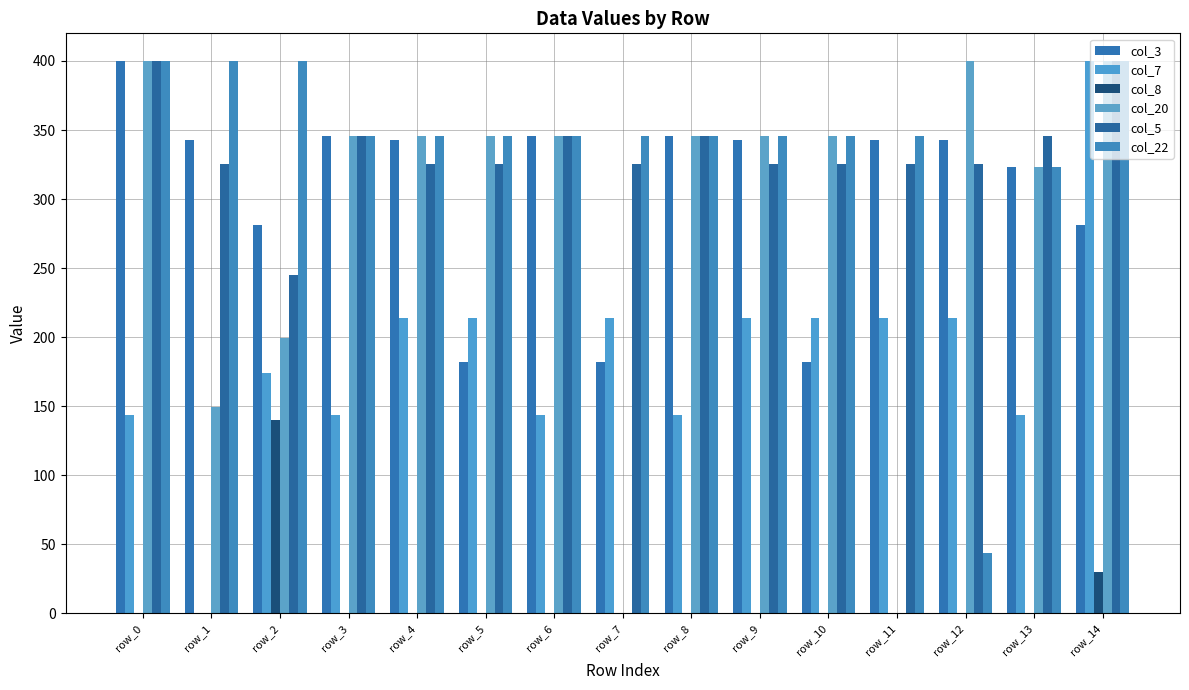

Which series has the largest range (max minus min)?

col_7